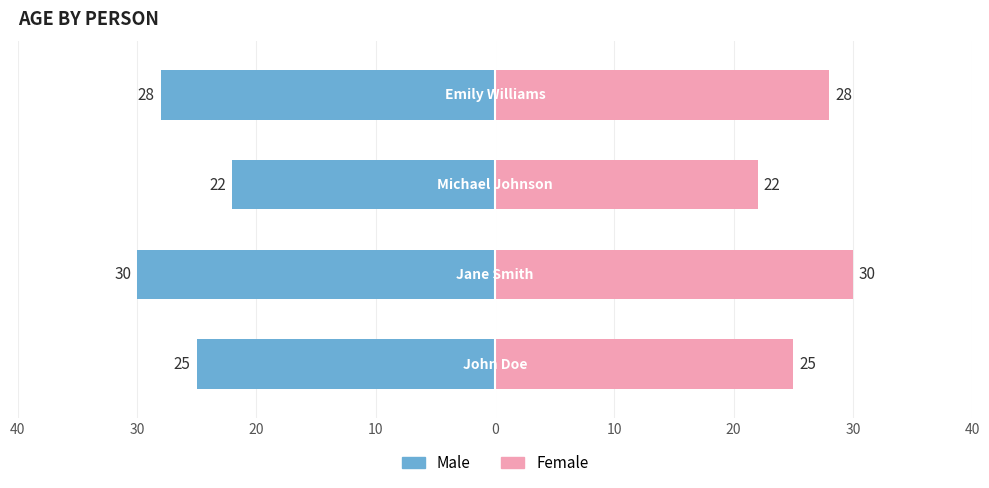

What are all the series names shown in the legend?

Male, Female